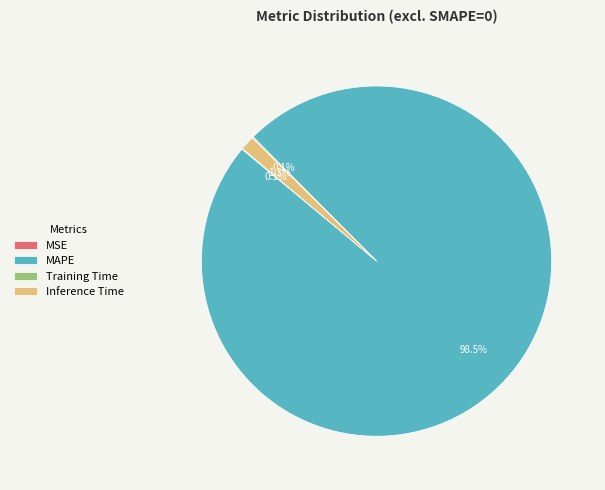

Does any single category account for the majority?

Yes